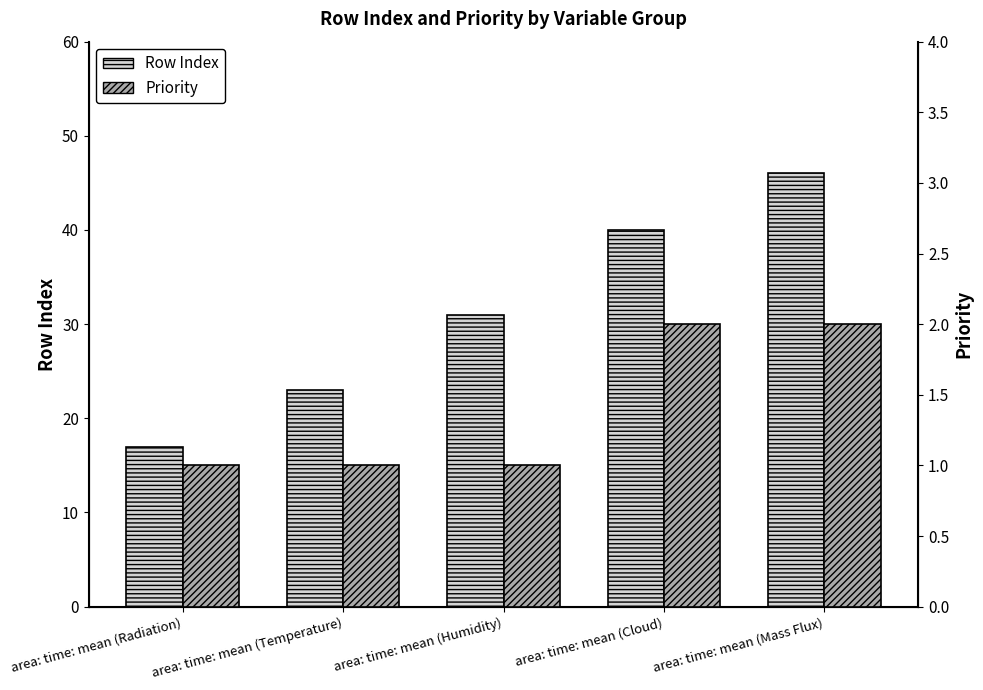

What is the total value across all series at area: time: mean (Humidity)?

32